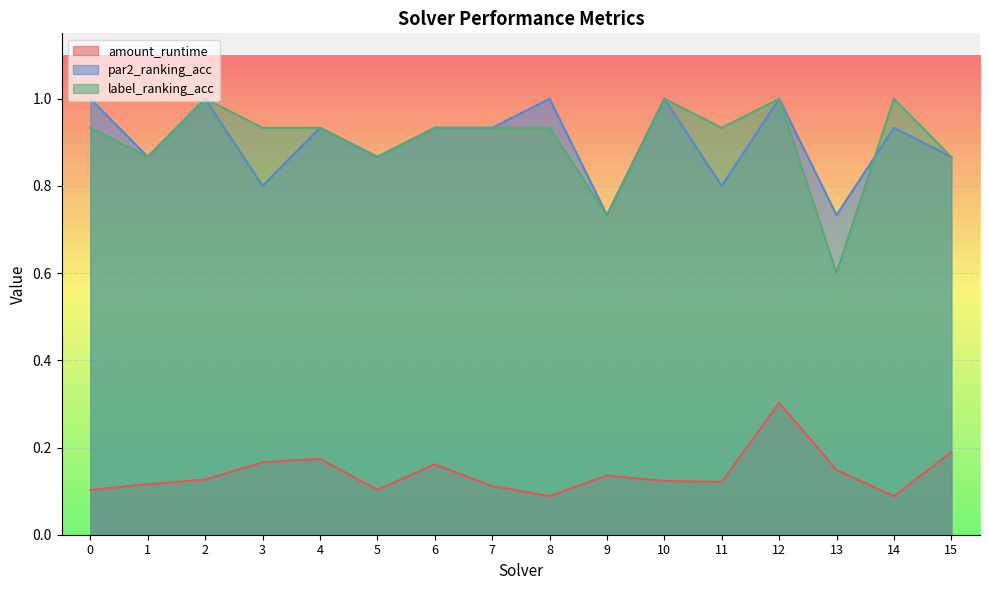

At which category does par2_ranking_acc reach its first local peak?

2